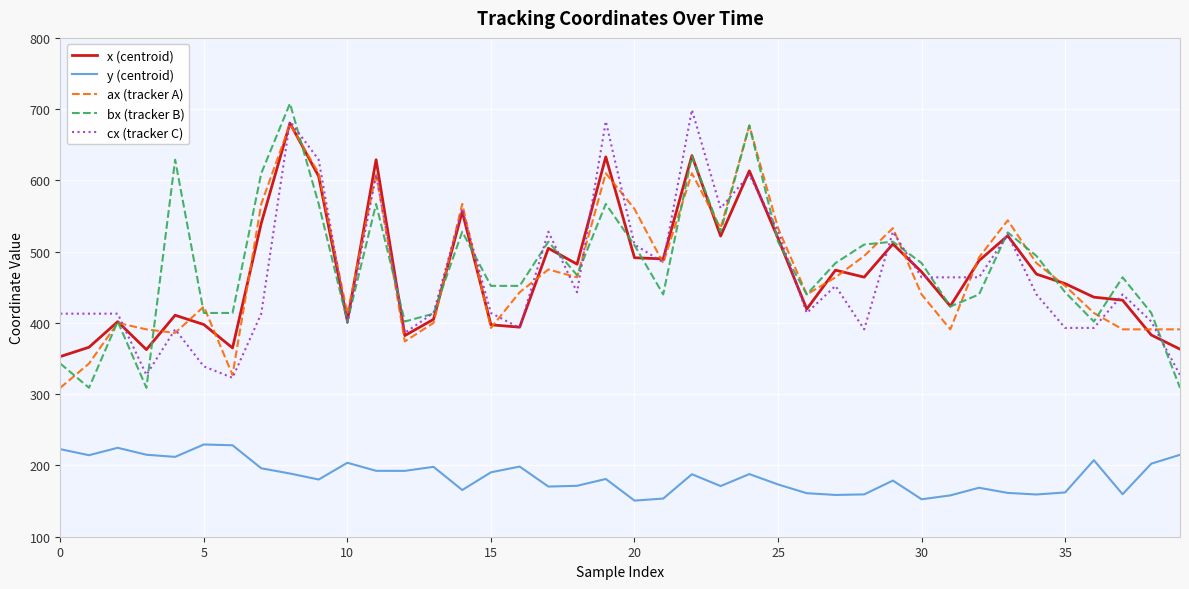

How many lines are shown in the chart?

5